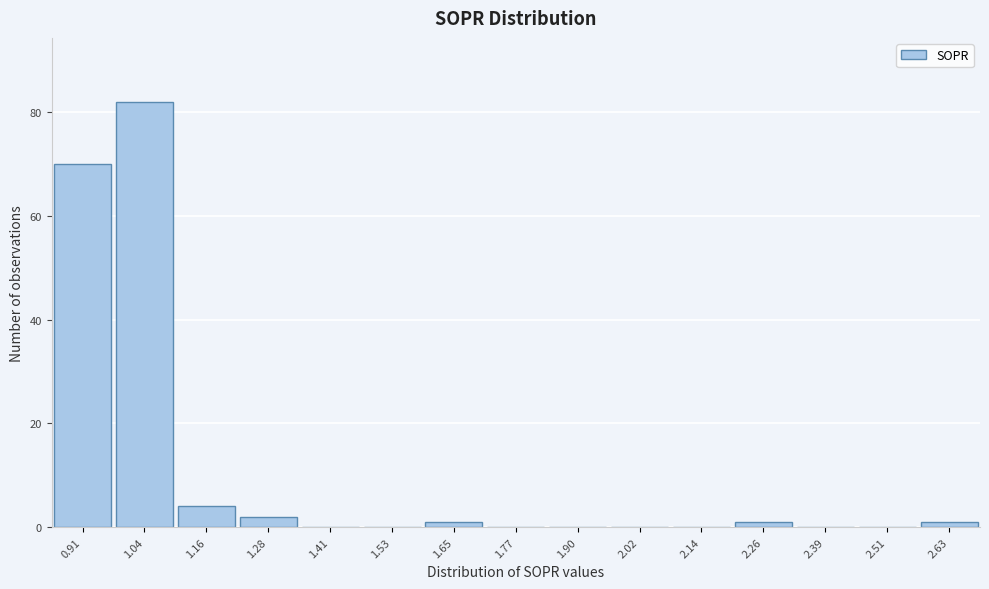

Reading right to left, what are all the values shown in this chart?

2.63=1	2.51=0	2.39=0	2.26=1	2.14=0	2.02=0	1.90=0	1.77=0	1.65=1	1.53=0	1.41=0	1.28=2	1.16=4	1.04=82	0.91=70